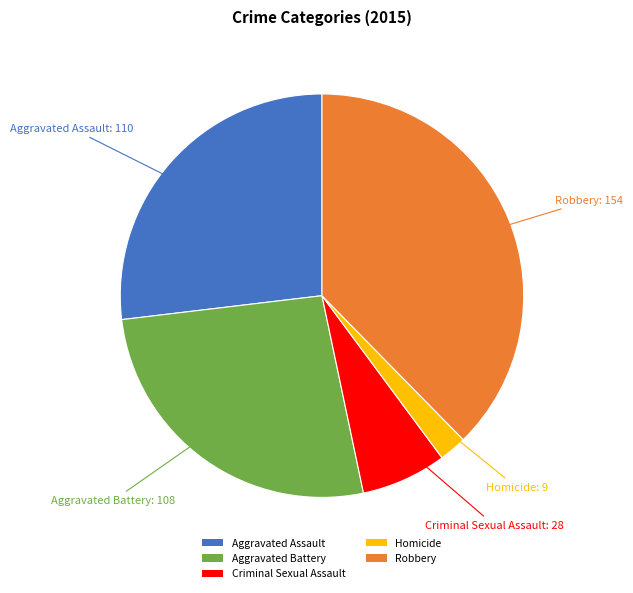

True or false: Criminal Sexual Assault accounts for 7% of the total.

True